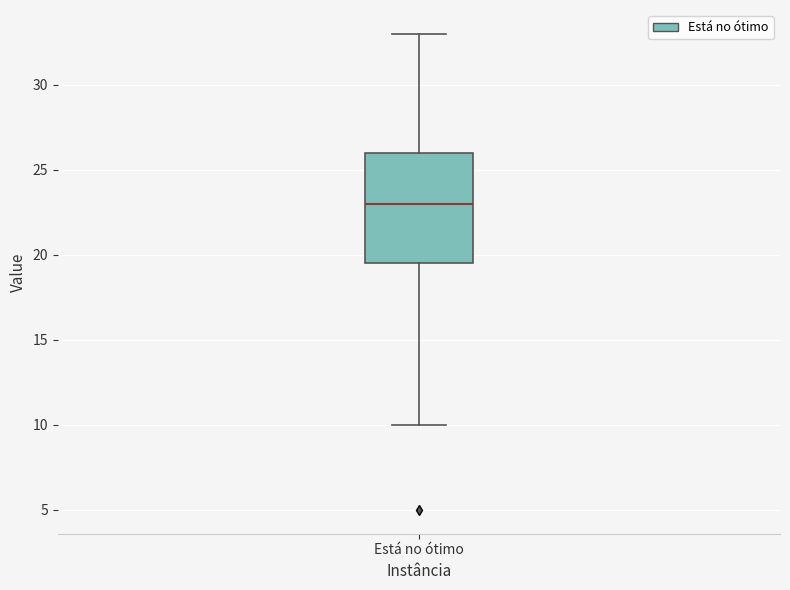

Where does the median line of the box for Está no ótimo sit on the y-axis? The values are not printed on the chart, so give them approximately, as read against the axis.

23.0